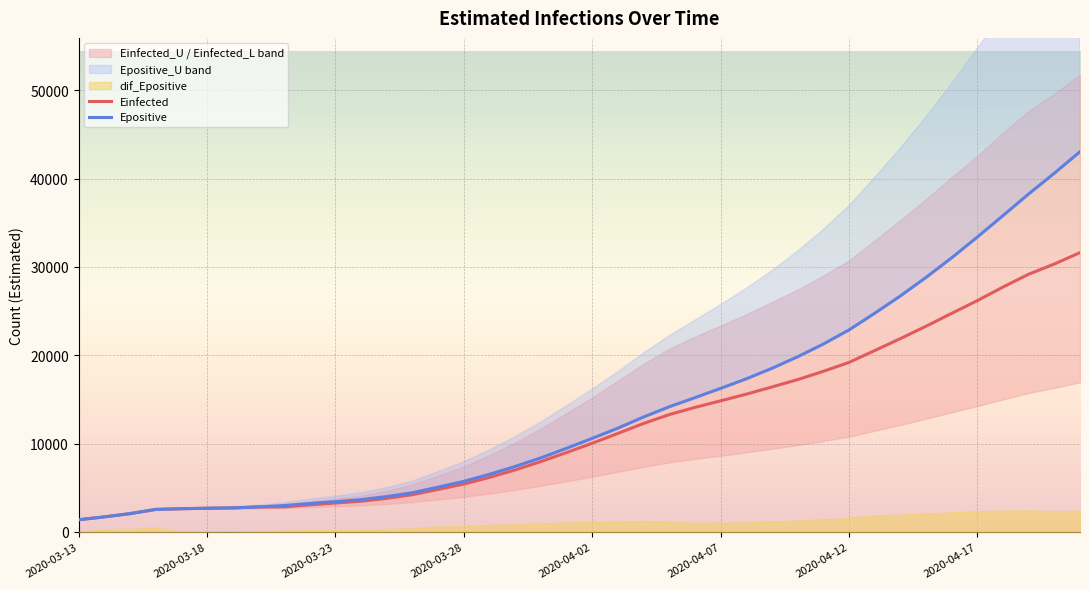

Read the Epositive value at 13.

4443.9